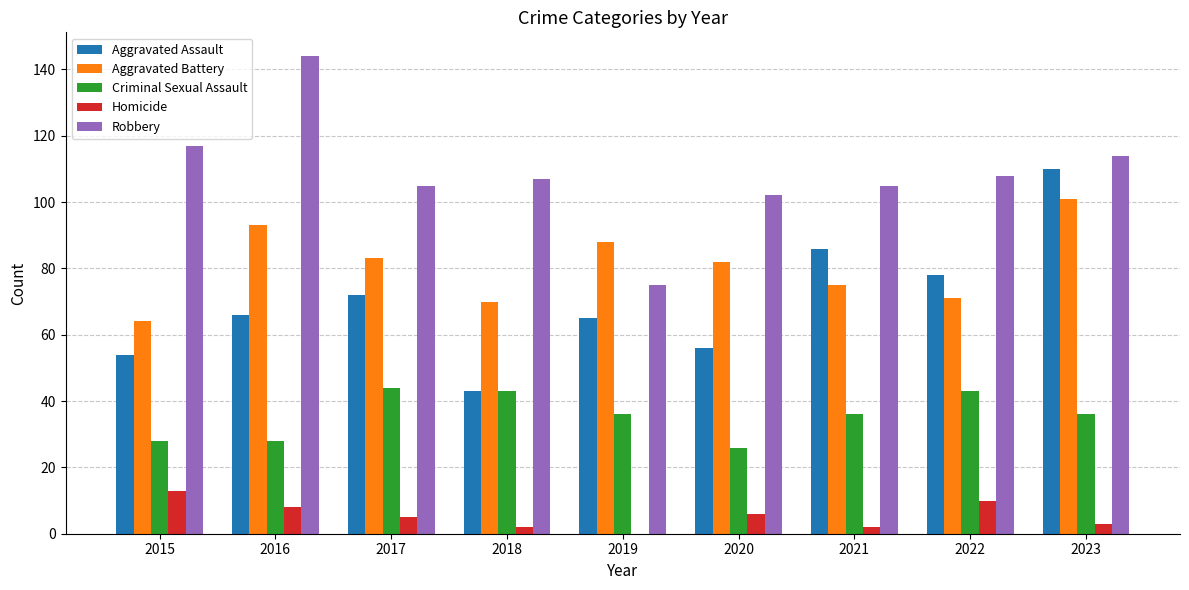

How many groups of bars are there?

9